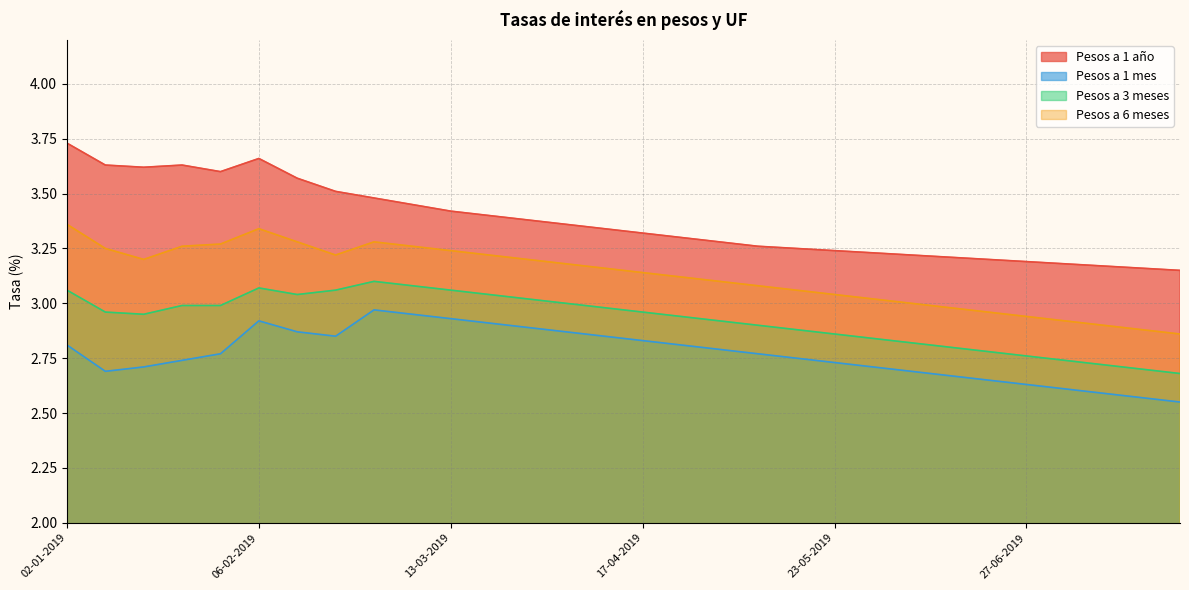

True or false: Pesos a 1 mes and Pesos a 1 año cross at least once.

False